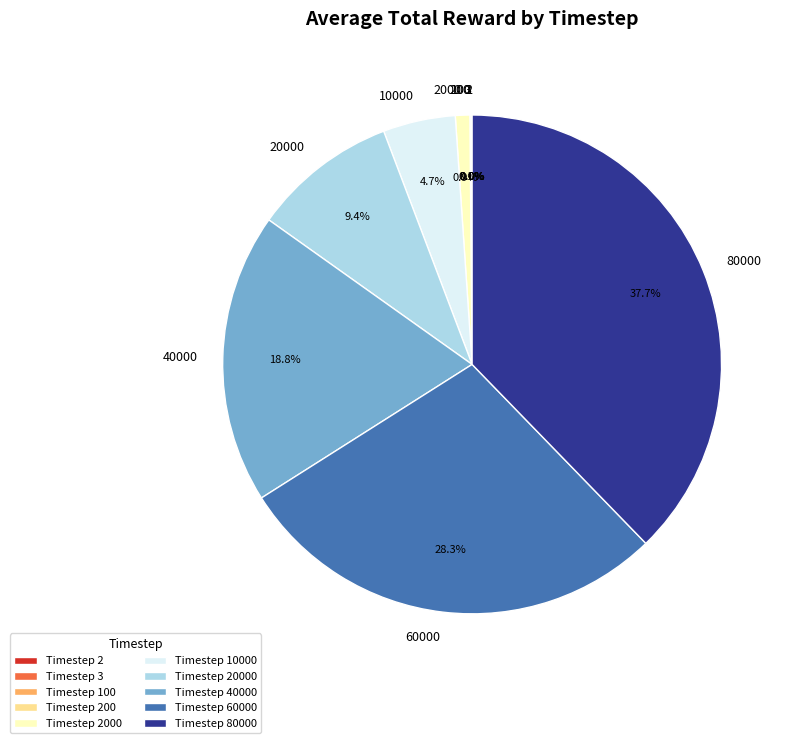

Does any single category account for the majority?

No